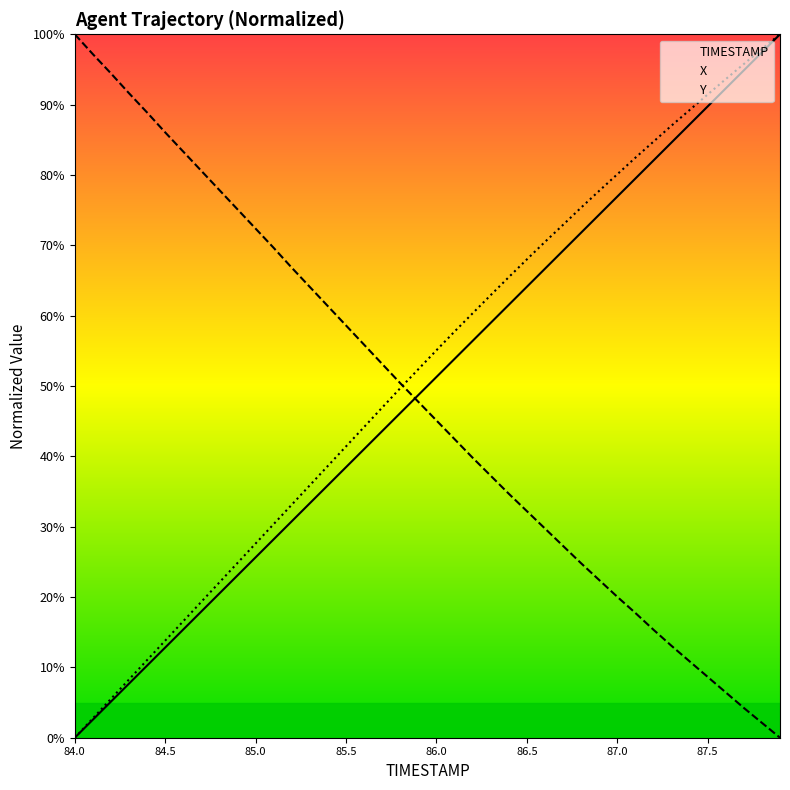

True or false: TIMESTAMP and Y intersect in this chart.

False